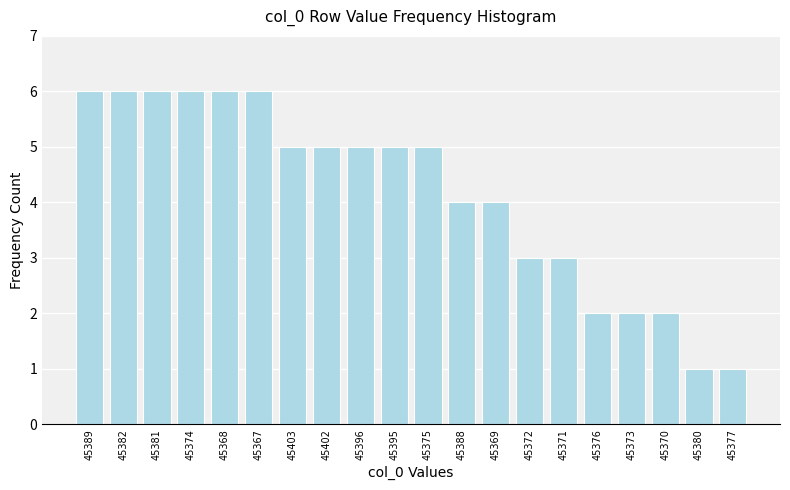

Reading right to left, what are all the values shown in this chart?

1	1	2	2	2	3	3	4	4	5	5	5	5	5	6	6	6	6	6	6